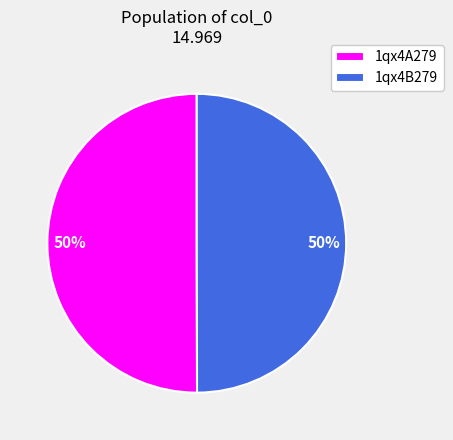

How many slices are in this pie chart?

2